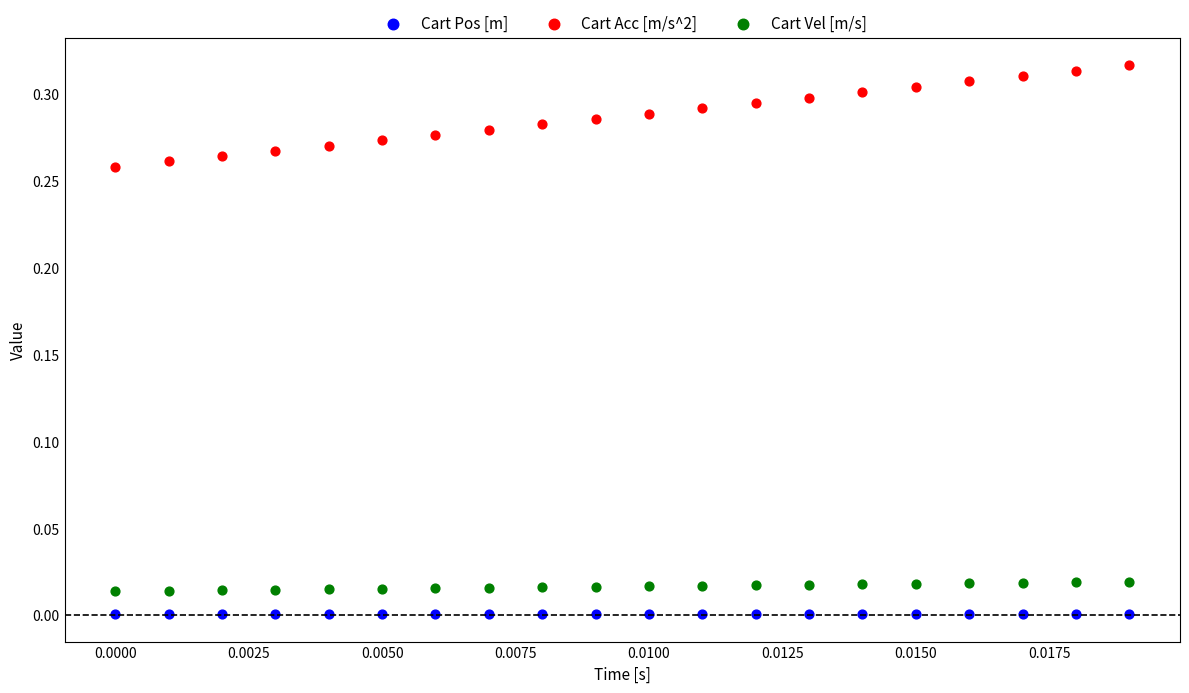

Which series contains the highest Y value?

Cart Acc [m/s^2]